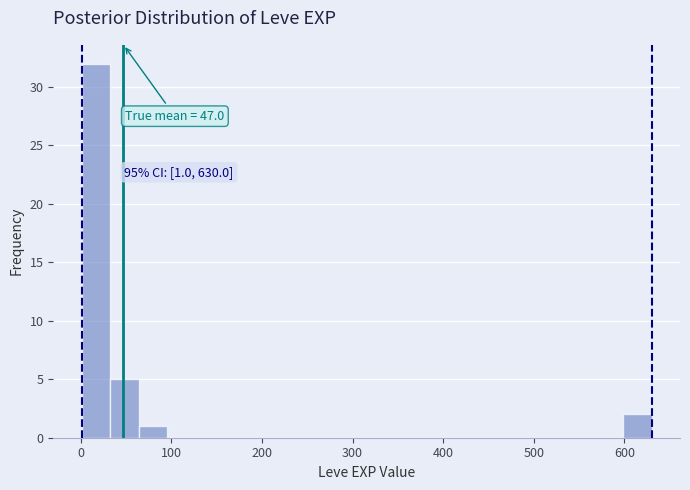

Read against the x-axis, roughly where is the centre of the tallest bar?

20